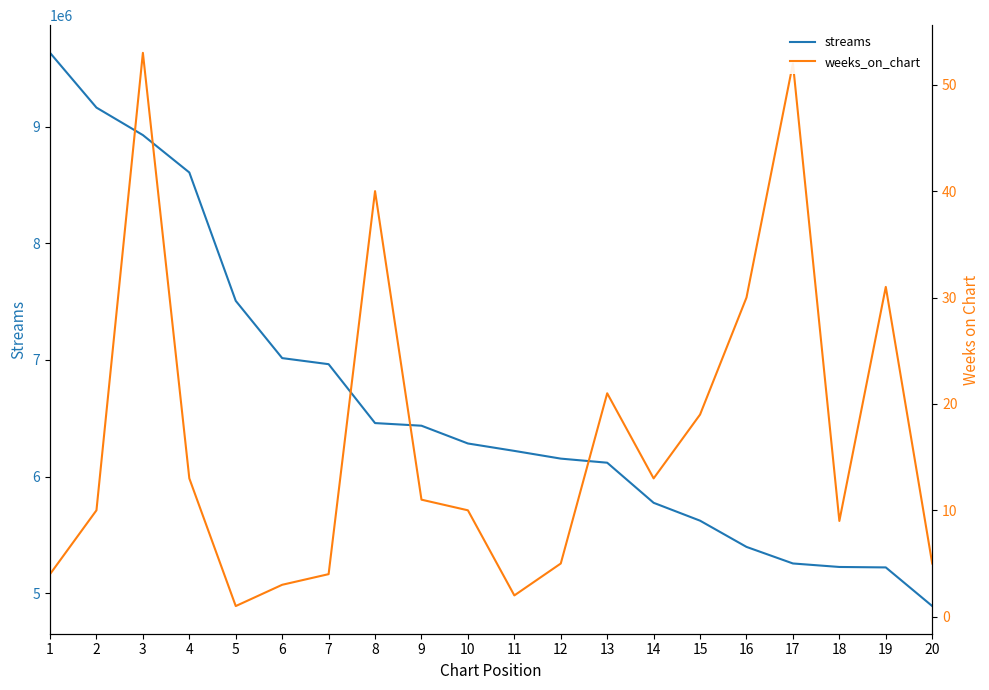

True or false: weeks_on_chart and streams intersect in this chart.

False